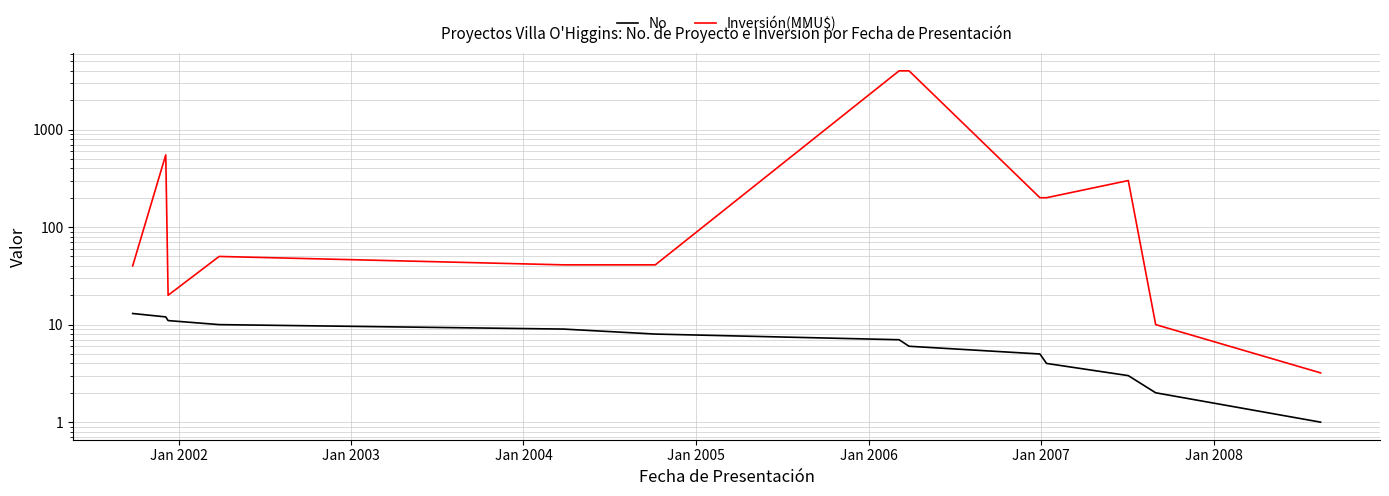

How many lines are shown in the chart?

2